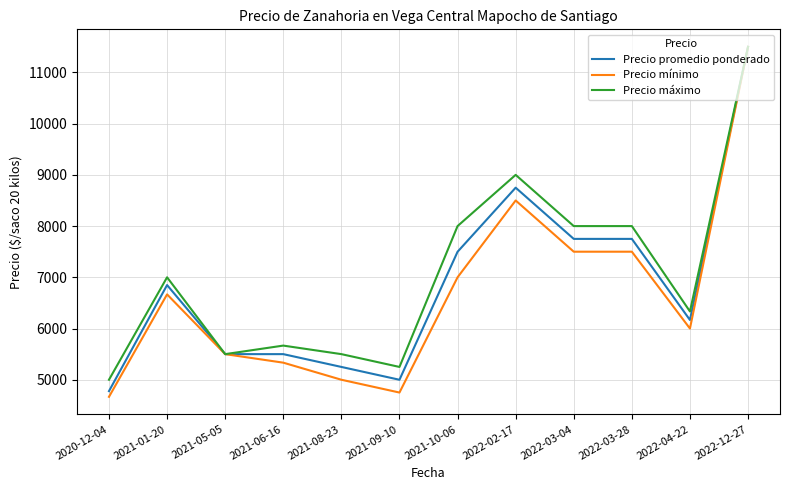

Is it true that Precio máximo equals 9919.1 at 2022-04-22?

False